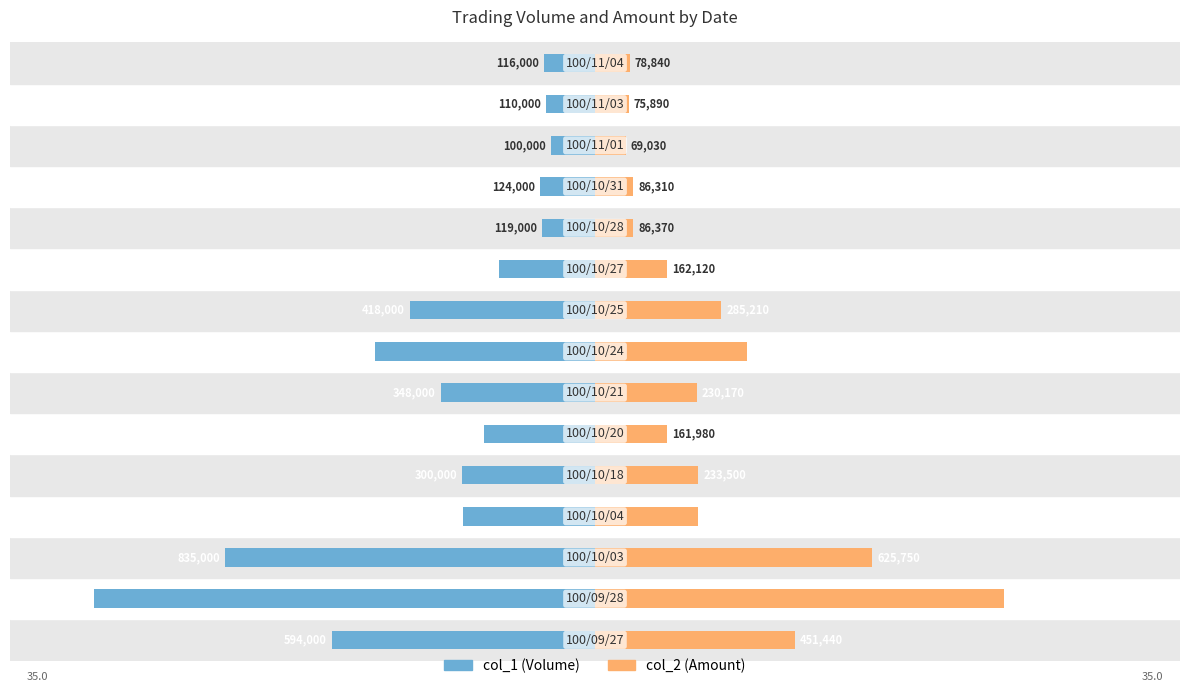

Reading left to right, transcribe all the data shown in this chart.

col_1 (Volume): -15.7	-30.0	-22.1	-7.9	-8.0	-6.6	-9.2	-13.2	-11.1	-5.7	-3.2	-3.3	-2.7	-2.9	-3.1
col_2 (Amount): 12.0	24.5	16.6	6.1	6.2	4.3	6.1	9.1	7.6	4.3	2.3	2.3	1.8	2.0	2.1